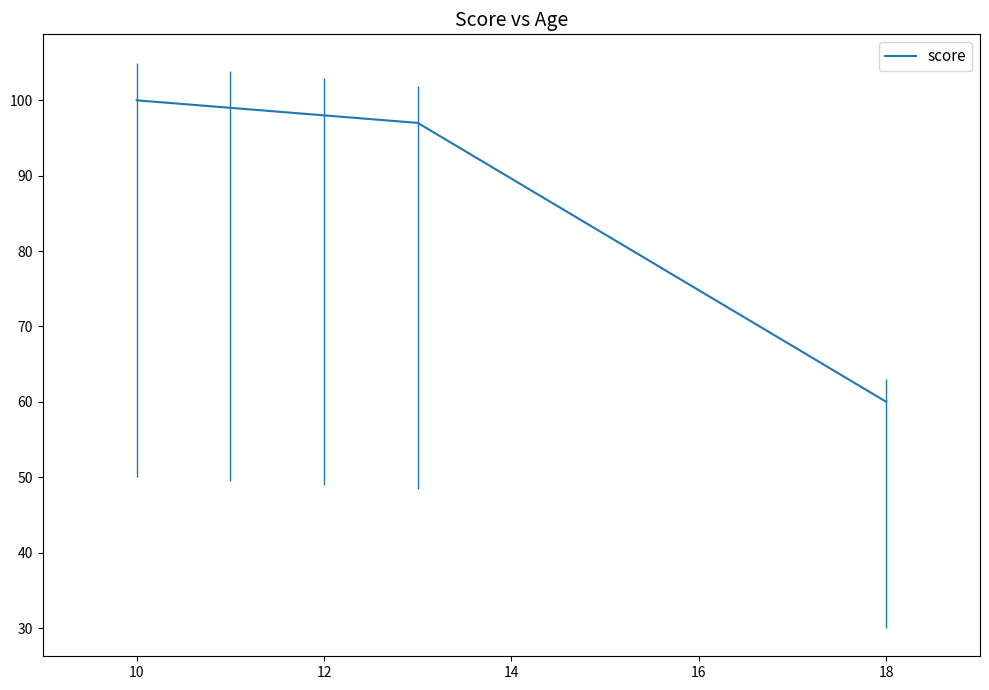

Does the chart display data point markers on the line(s)?

No